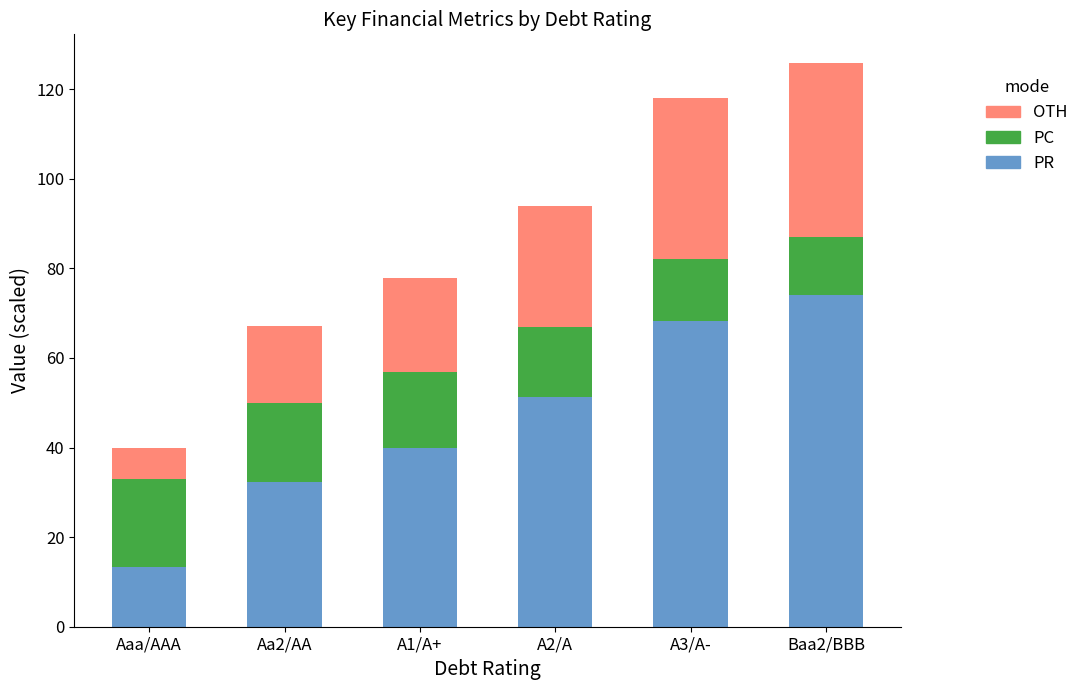

Read the PR value at A1/A+.

39.8